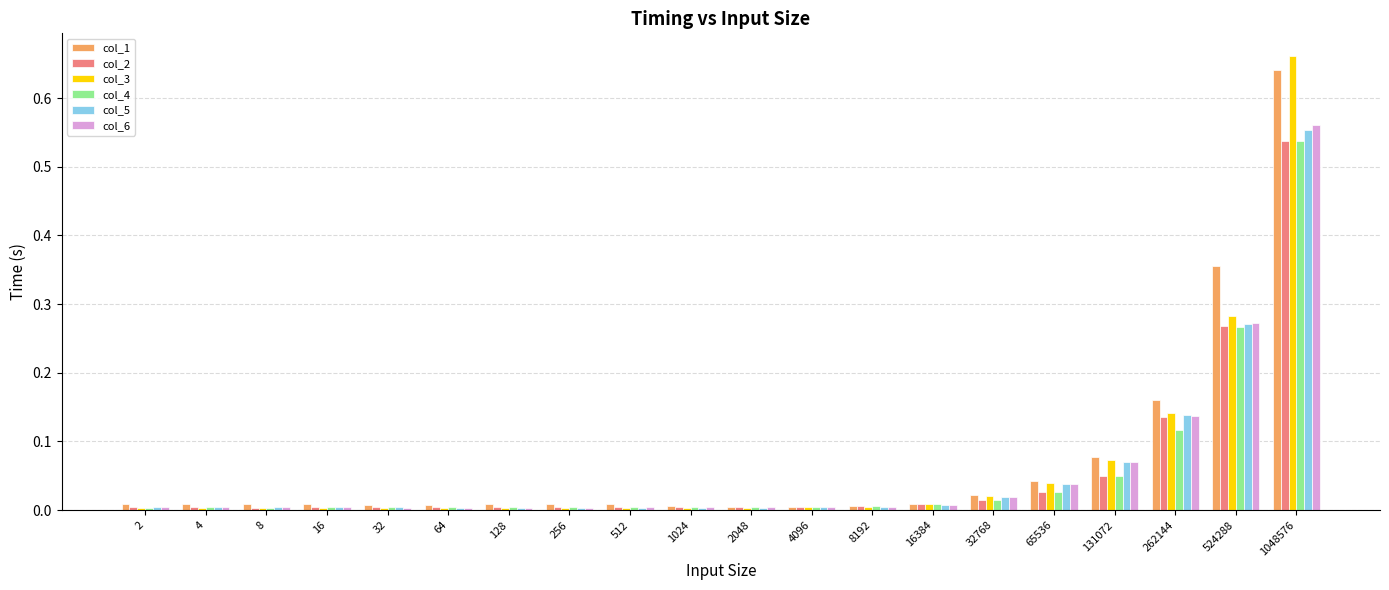

Which category has the highest value across all series?

1048576